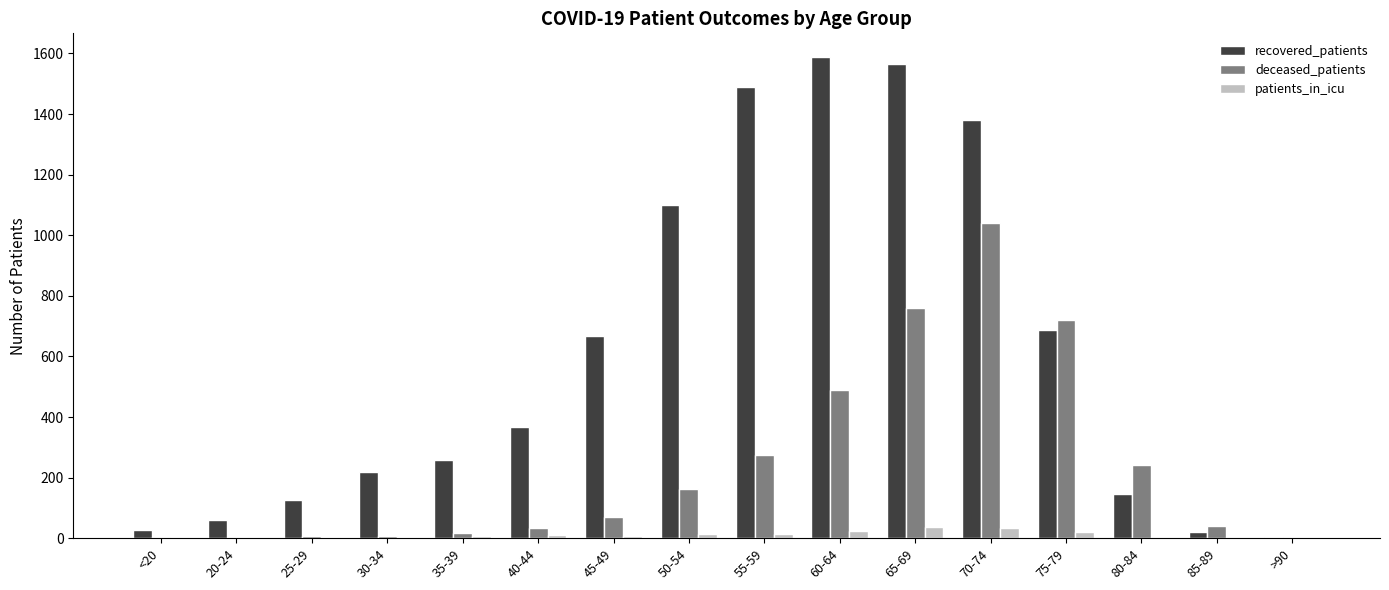

Which series changed the most between 30-34 and 35-39?

recovered_patients